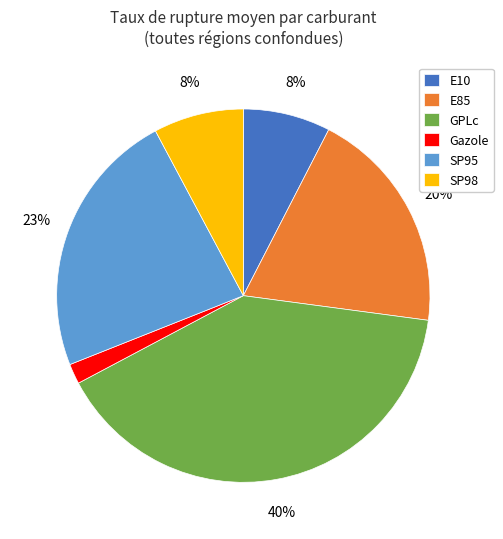

Is Gazole the majority of the pie?

No